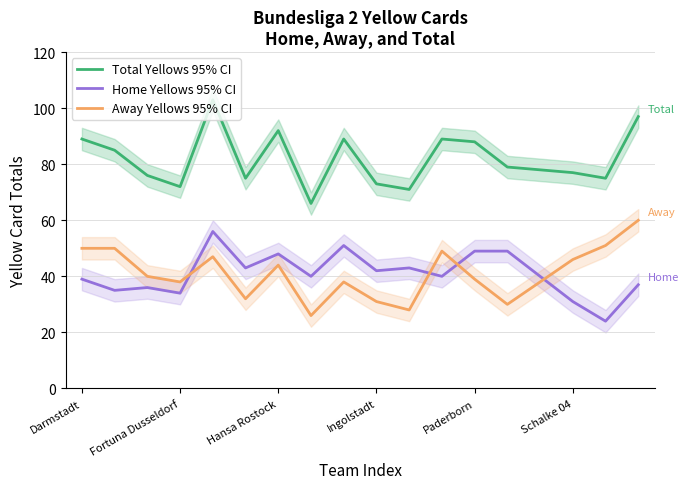

What are all the series names shown in the legend?

Total Yellows, Home Yellows, Away Yellows